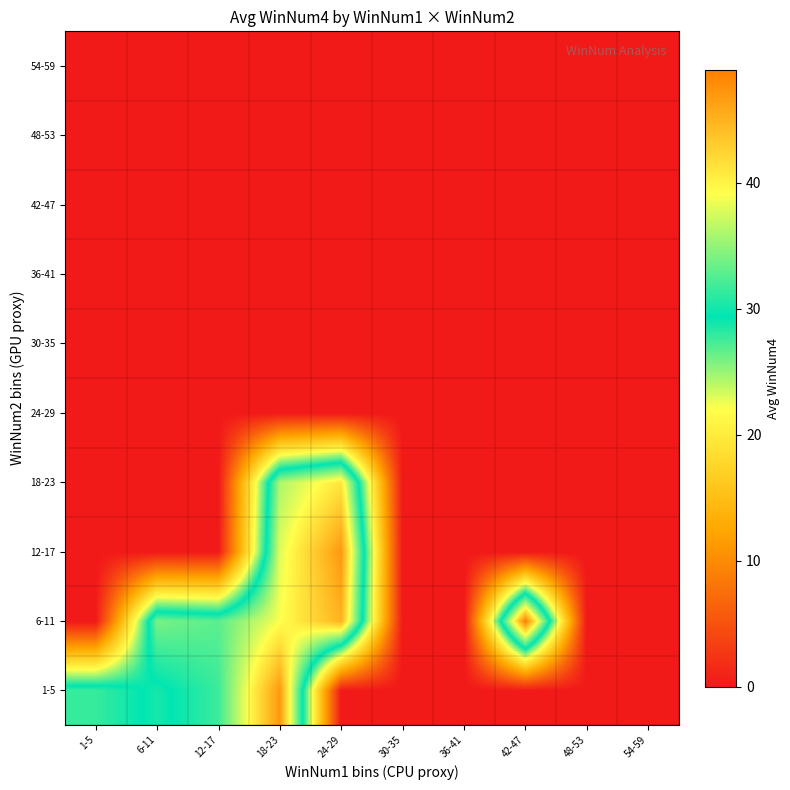

At which category is the sum across all series the highest?

18-23